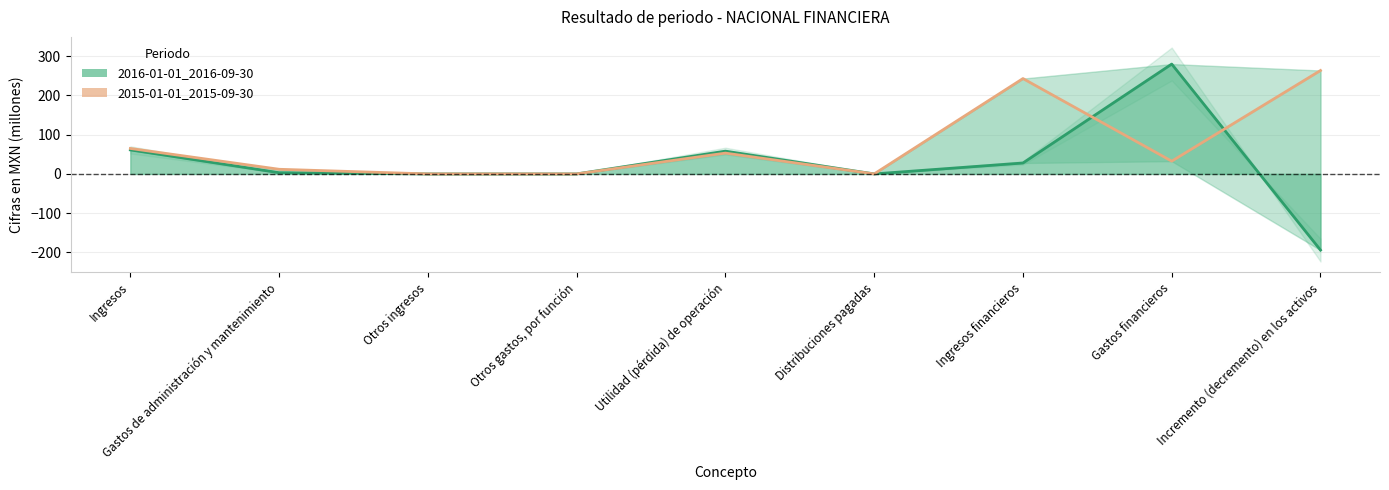

Rank the categories by 2016-01-01_2016-09-30 value from lowest to highest.

Incremento (decremento) en los activos, Otros ingresos, Otros gastos, por función, Distribuciones pagadas, Gastos de administración y mantenimiento, Ingresos financieros, Utilidad (pérdida) de operación, Ingresos, Gastos financieros